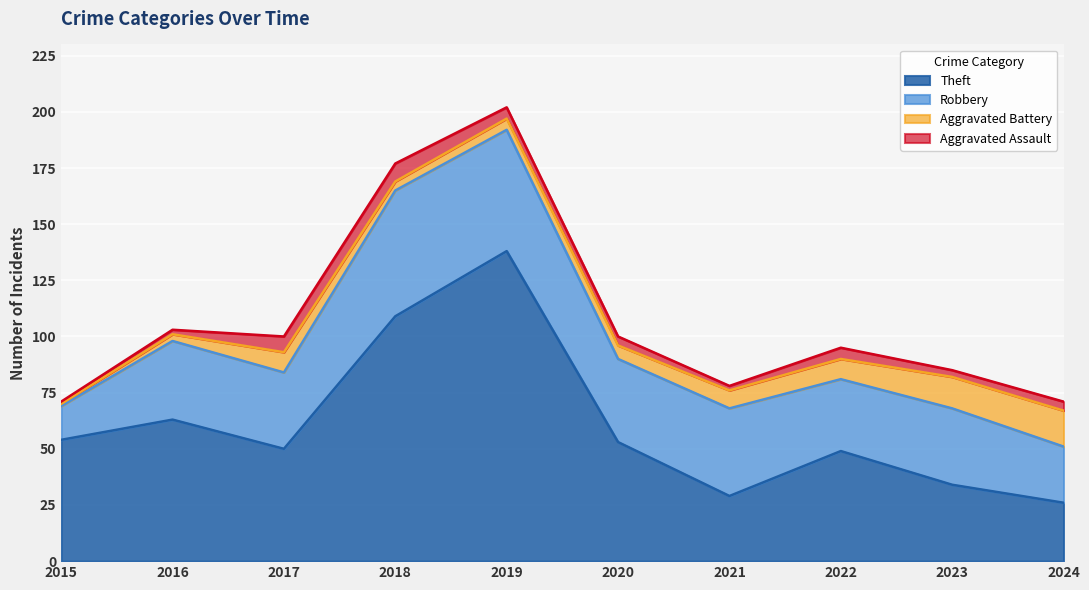

Between 2019 and 2021, which series saw the biggest shift?

Theft